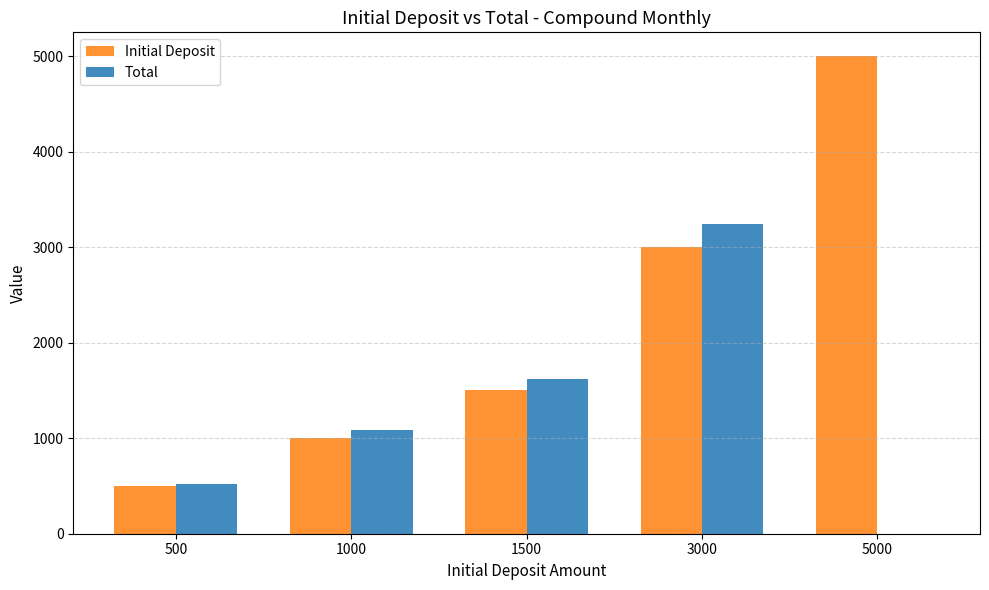

Reading left to right, what are all the values shown in this chart?

Initial Deposit: 500.0	1000.0	1500.0	3000.0	5000.0
Total: 520.4	1083.1	1623.7	3244.8	0.0